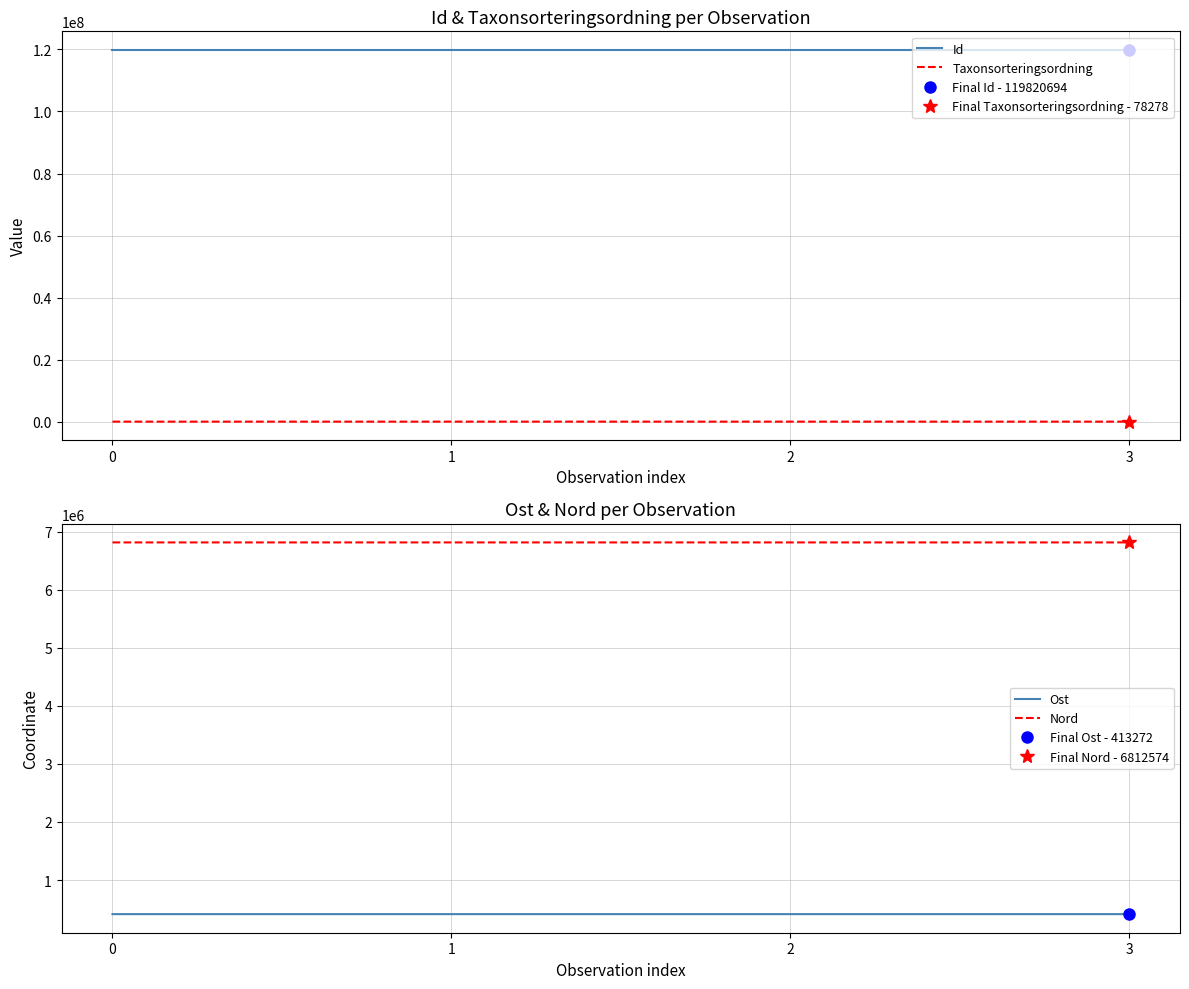

Is it true that Nord equals 3265925 at 0?

False